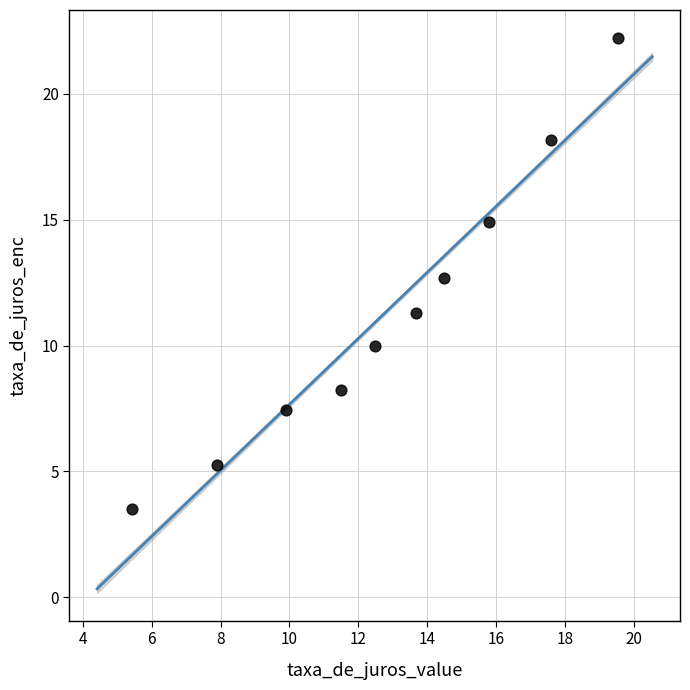

What is the range of X values (max minus min)?

14.1